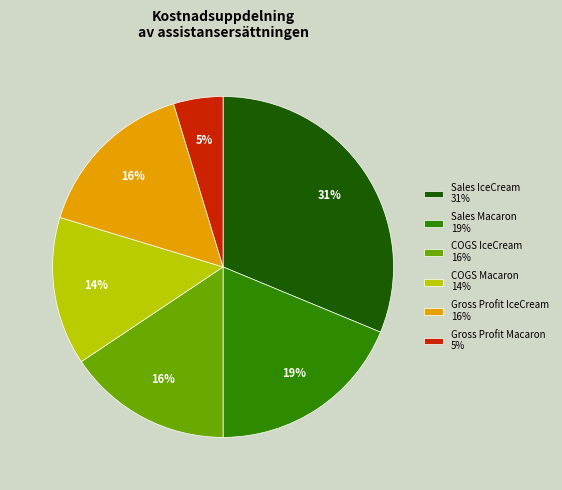

Between COGS Macaron 14% and COGS IceCream 16%, which is larger?

COGS IceCream 16%